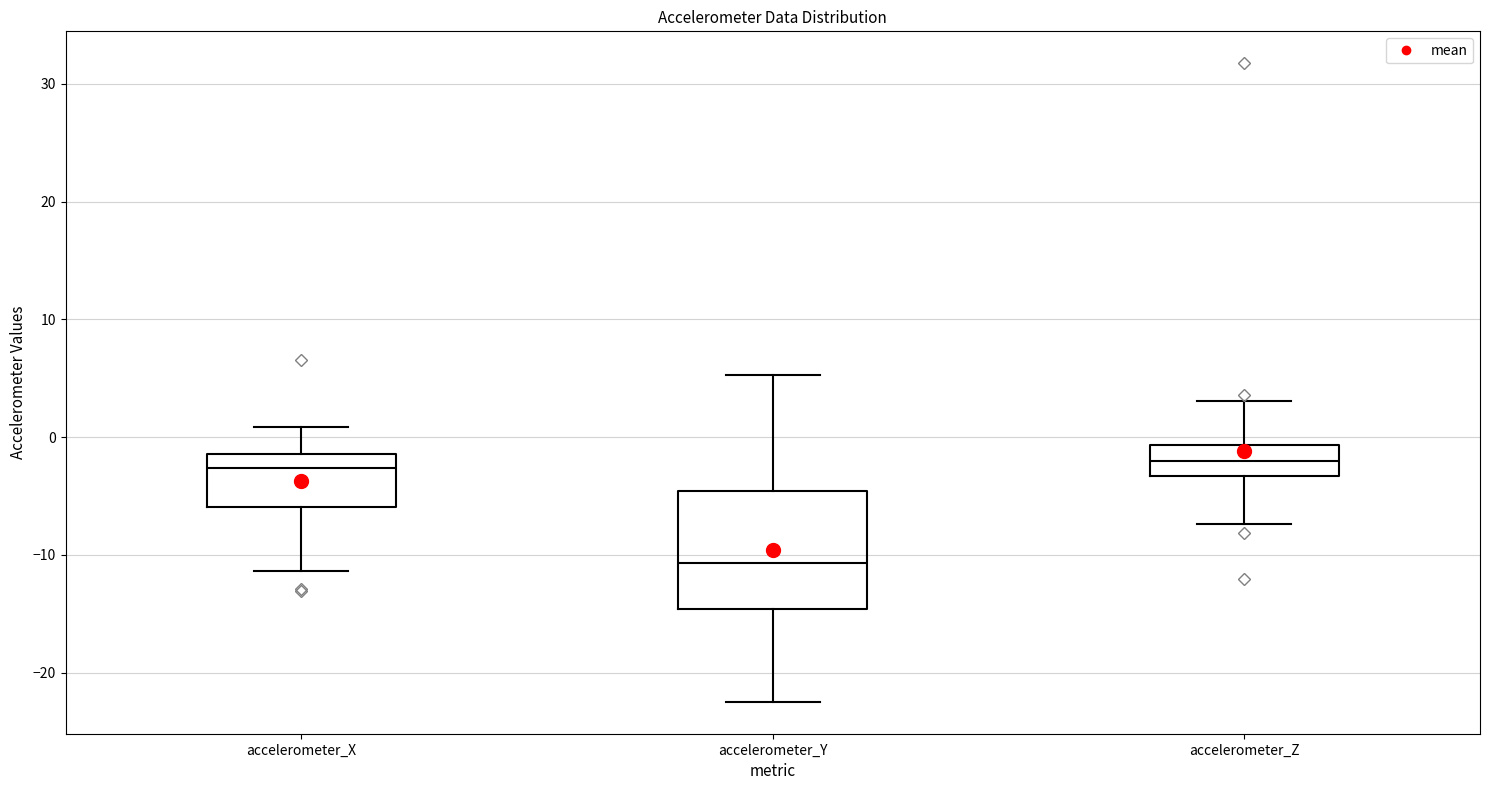

Where does the median line of the box for accelerometer_X sit on the y-axis? The values are not printed on the chart, so give them approximately, as read against the axis.

-3